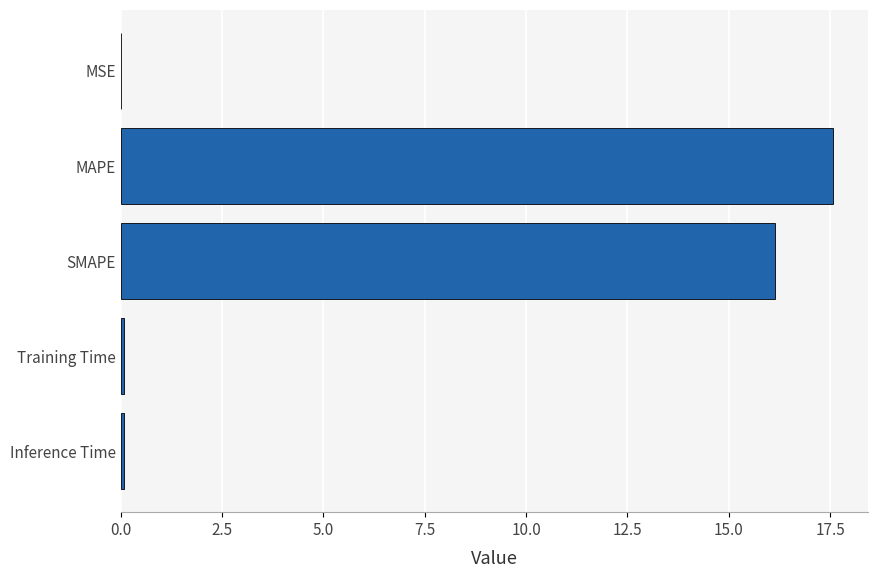

At which category does the chart reach its peak across all series?

MAPE